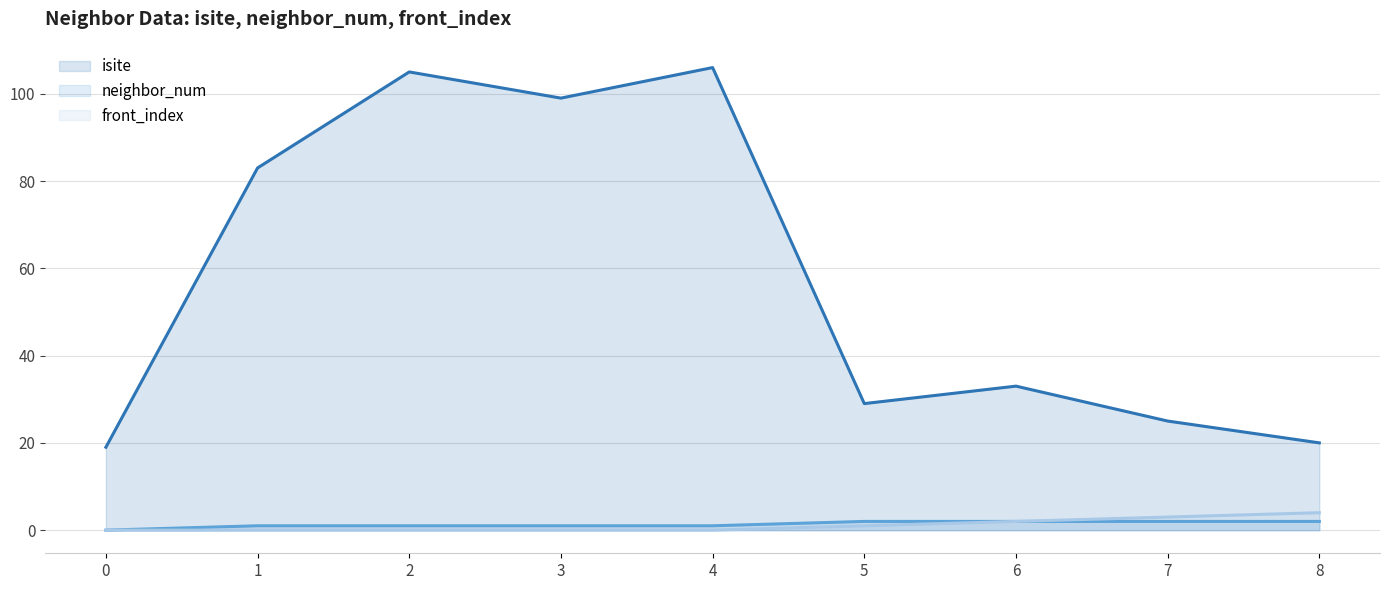

Between 2 and 0, which is larger?

2